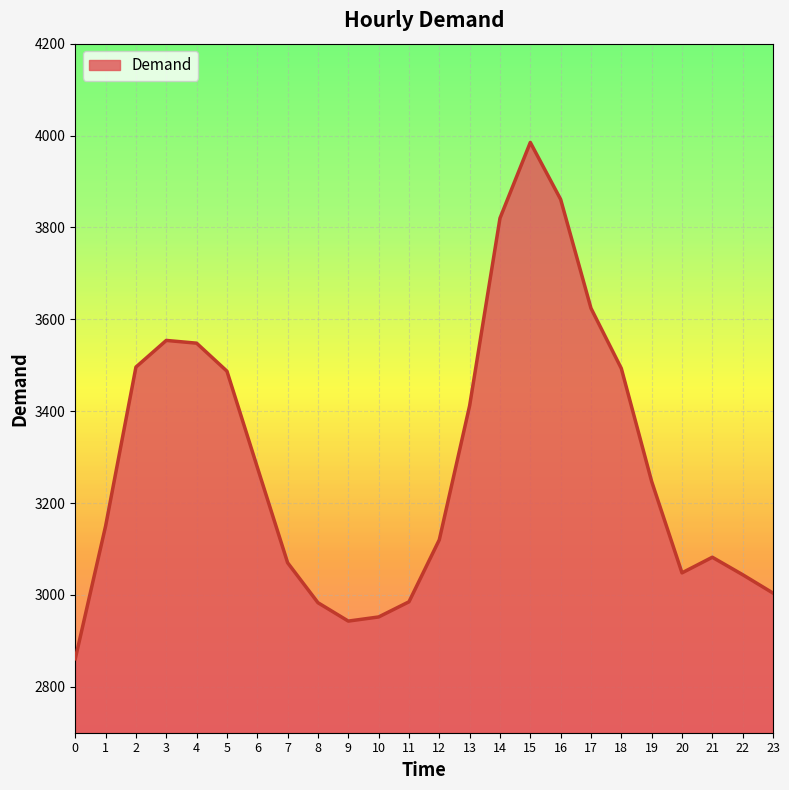

What is the change in value from 4 to 7?

-478